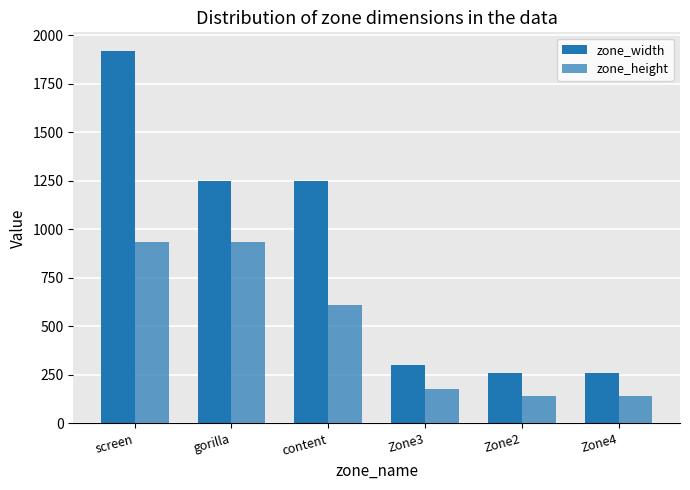

Rank the series at screen from lowest to highest value.

zone_height, zone_width